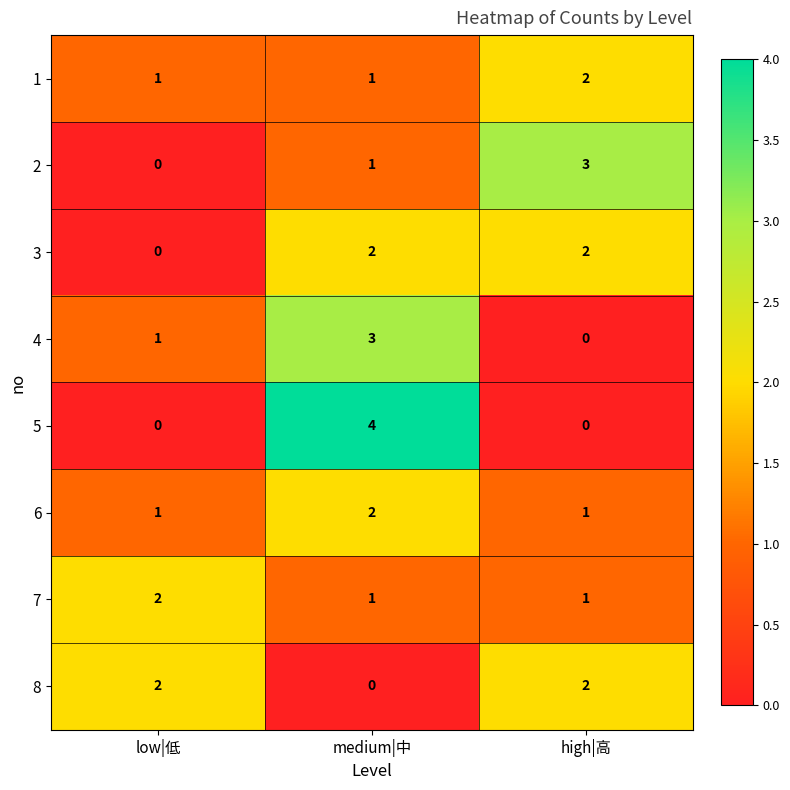

Where is 3 nearest to the value 1?

low|低